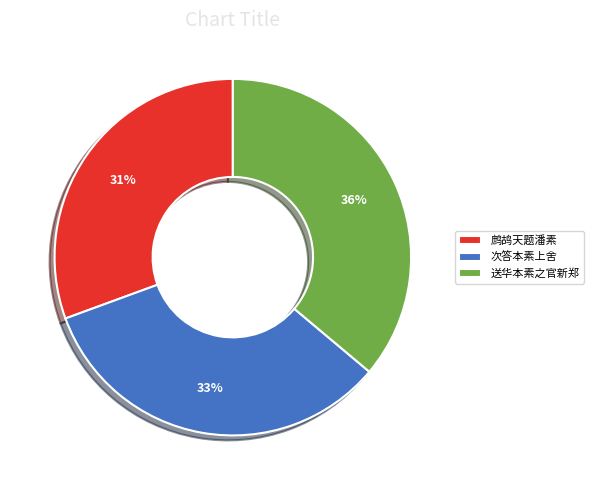

Which slice is the largest?

送华本素之官新郑